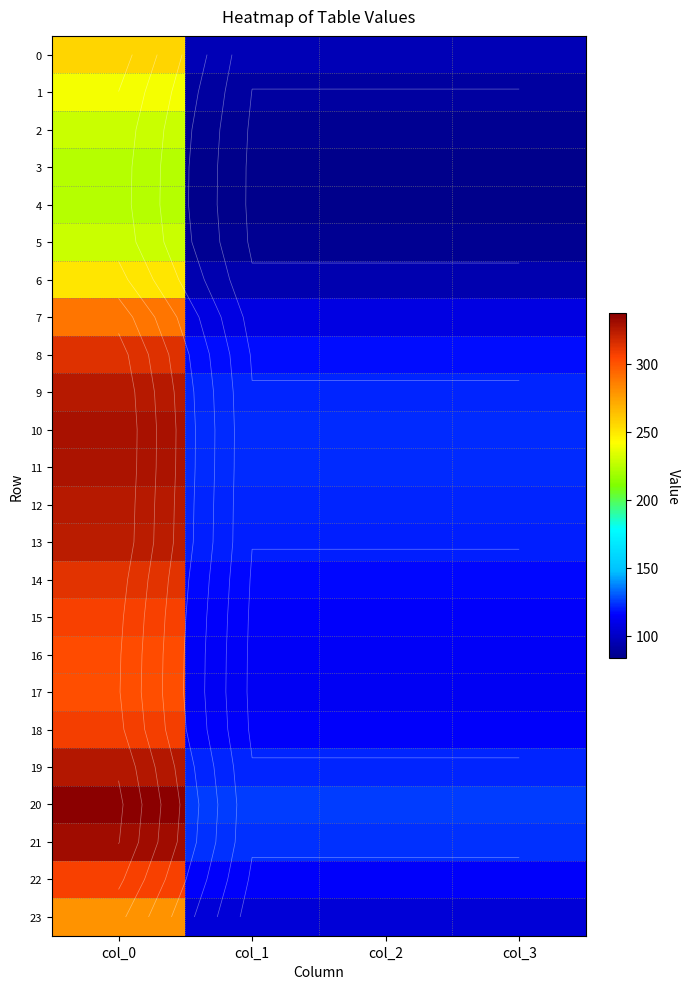

What is the greatest value displayed?

337.2